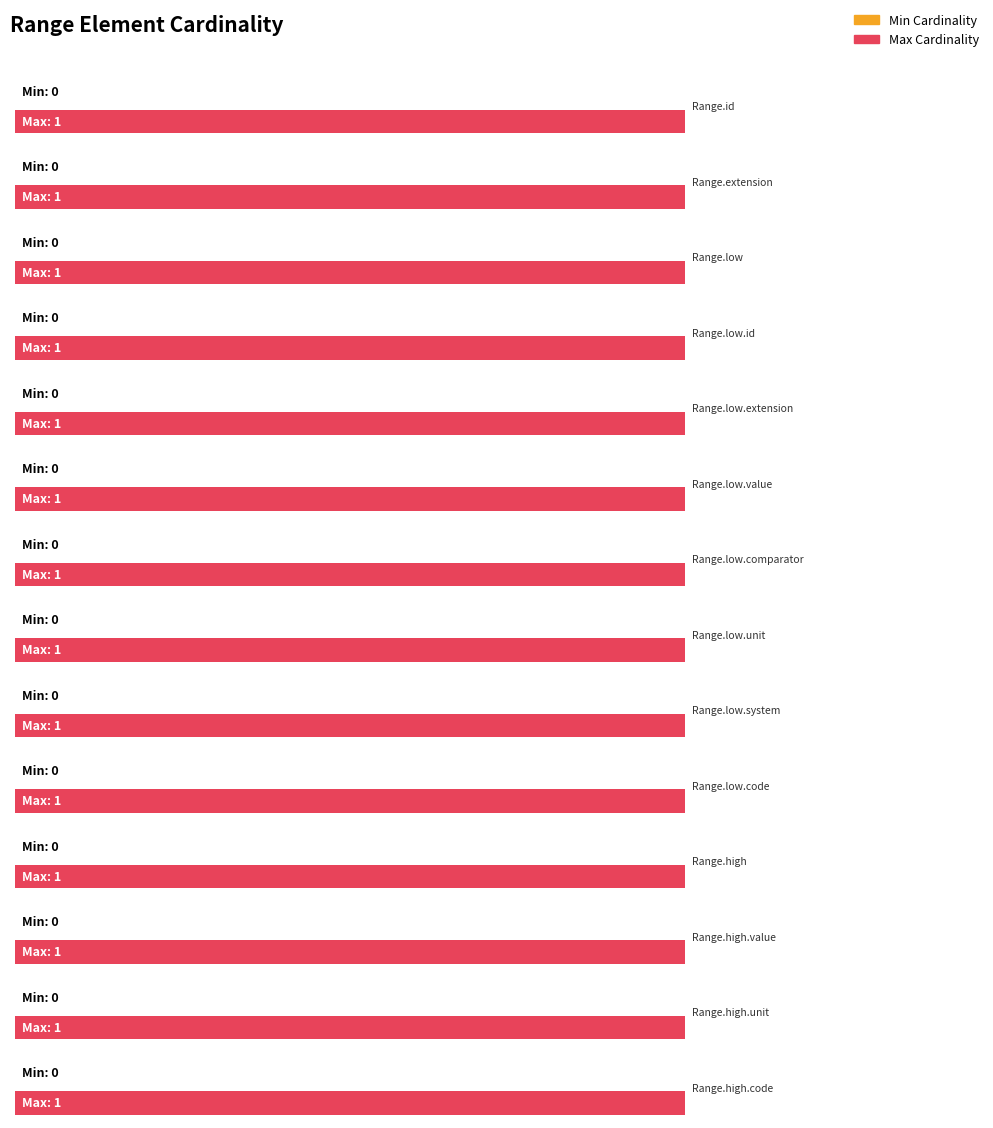

What is the label of the 3rd bar from the right?

Range.high.value